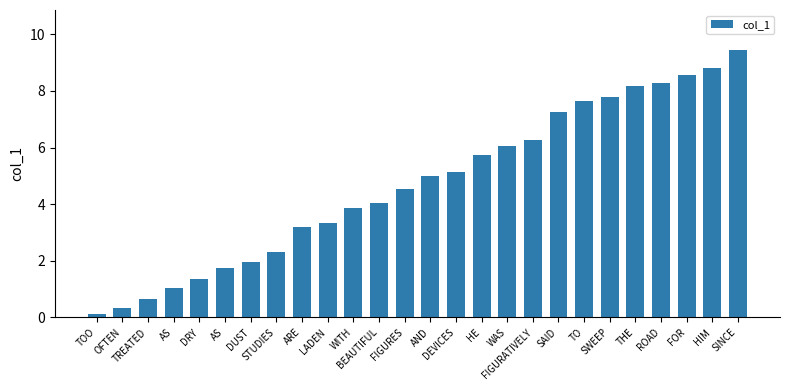

Does the chart contain any negative values?

No